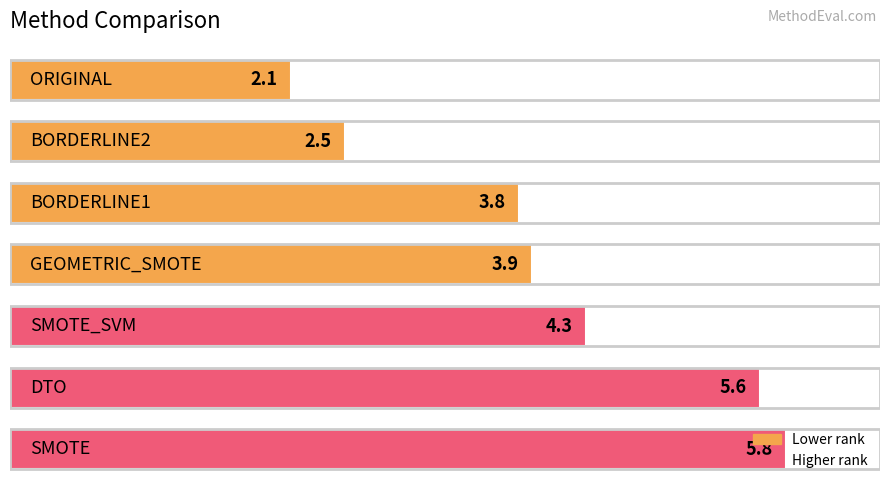

What is the maximum value shown in the chart?

5.8